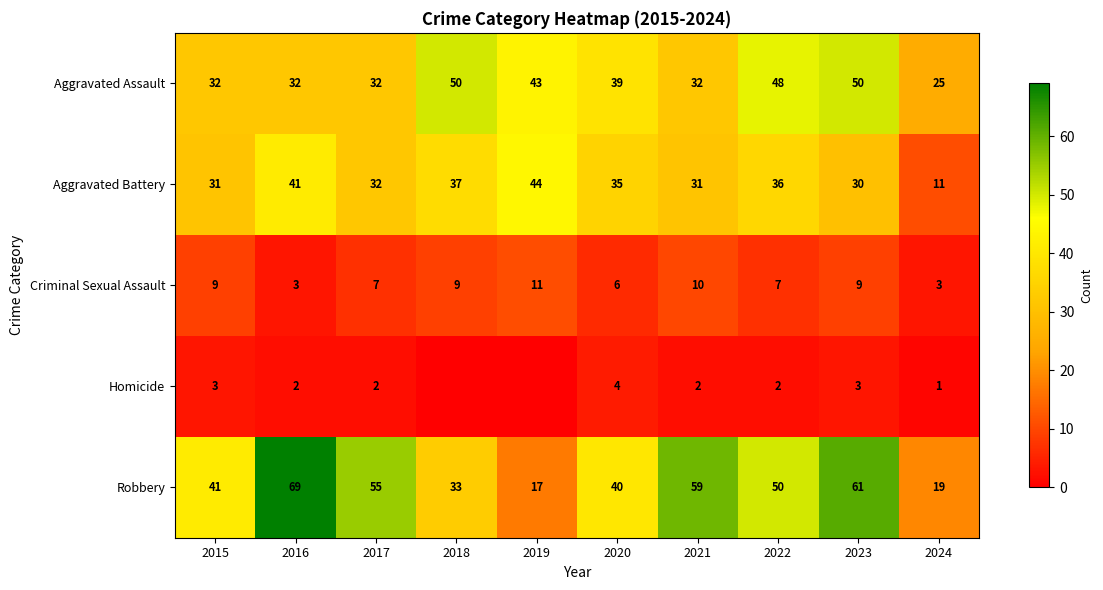

Which has a higher value, 2018 or 2023?

2018